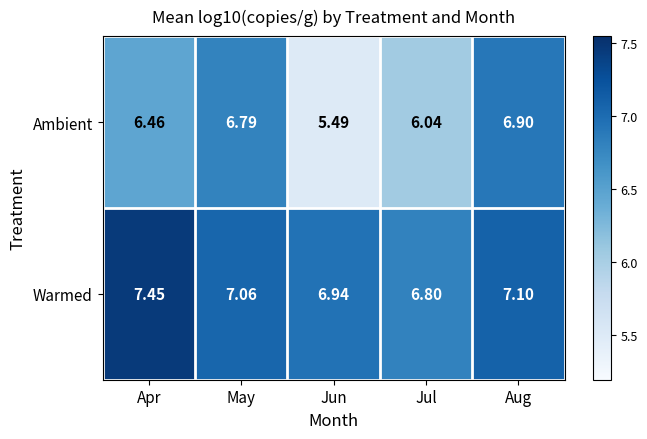

Is the value of Warmed at Apr greater than the value of Ambient at Jun?

Yes